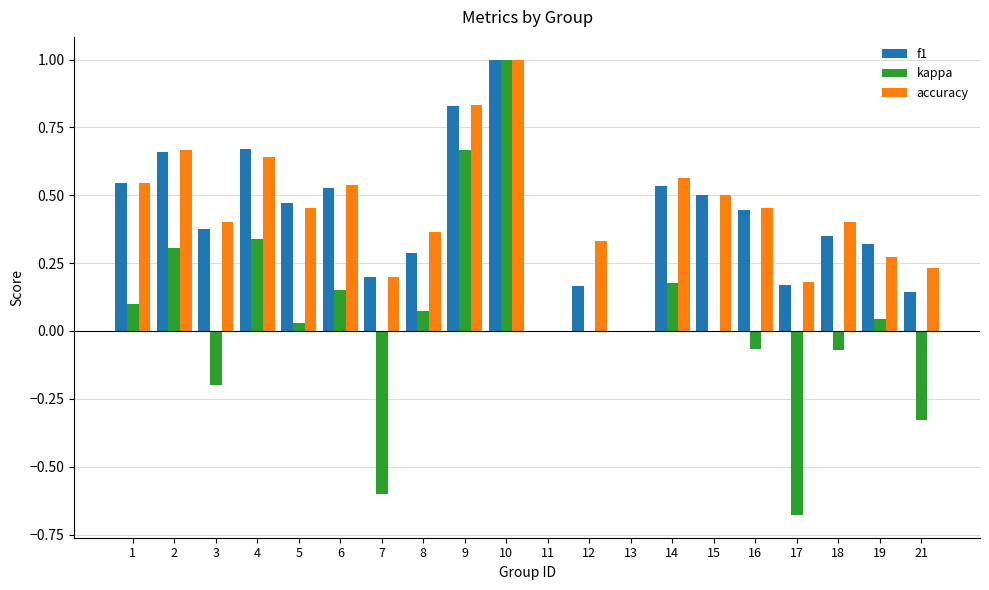

Is the value of accuracy at 17 greater than the value of kappa at 10?

No